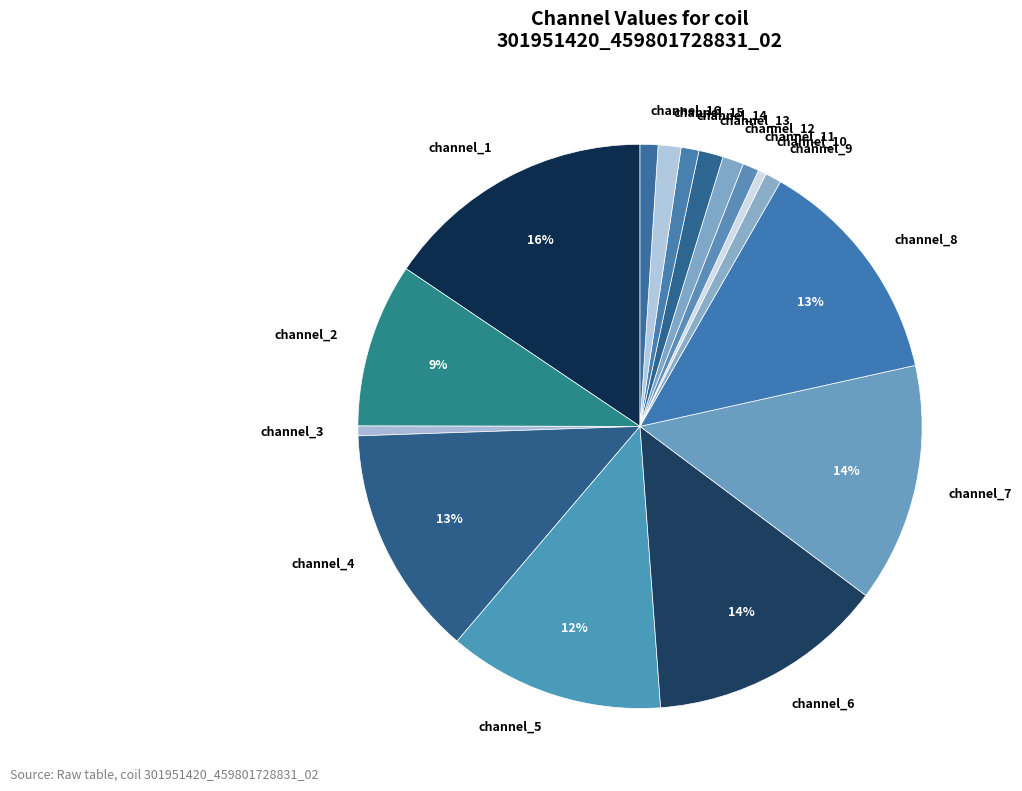

To the nearest percent, what percentage of the pie is channel_16?

1%